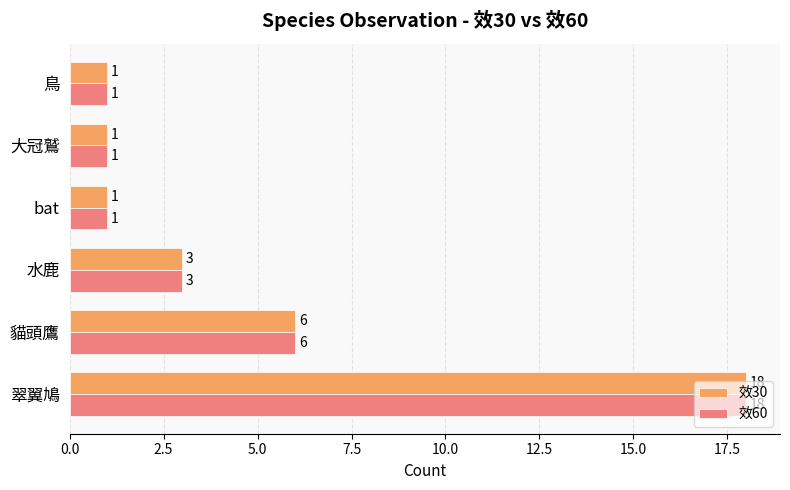

The value of 效30 at 鳥 is 1. True or false?

True